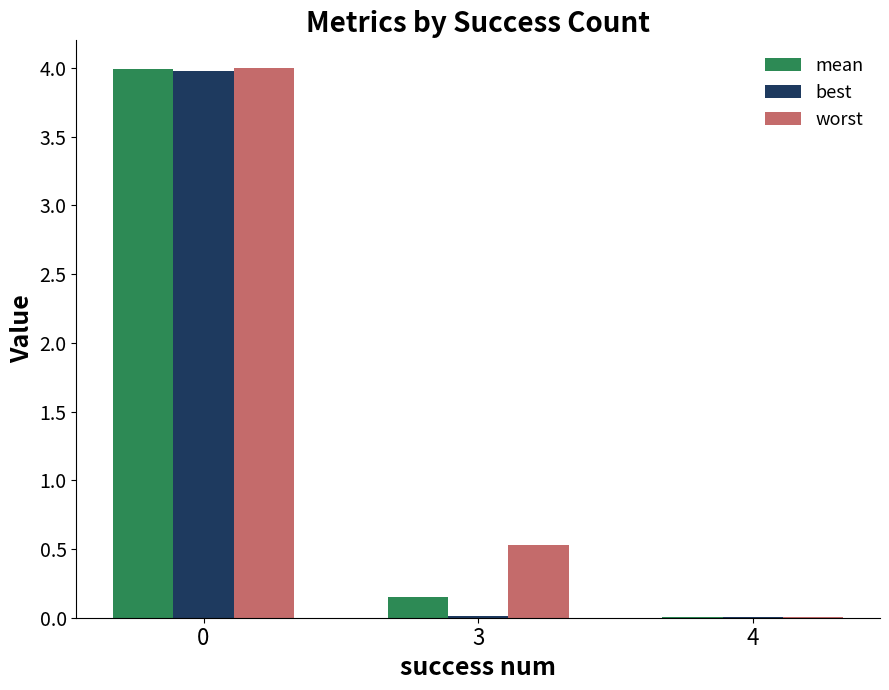

The value of worst at 0 is 5.4. True or false?

False